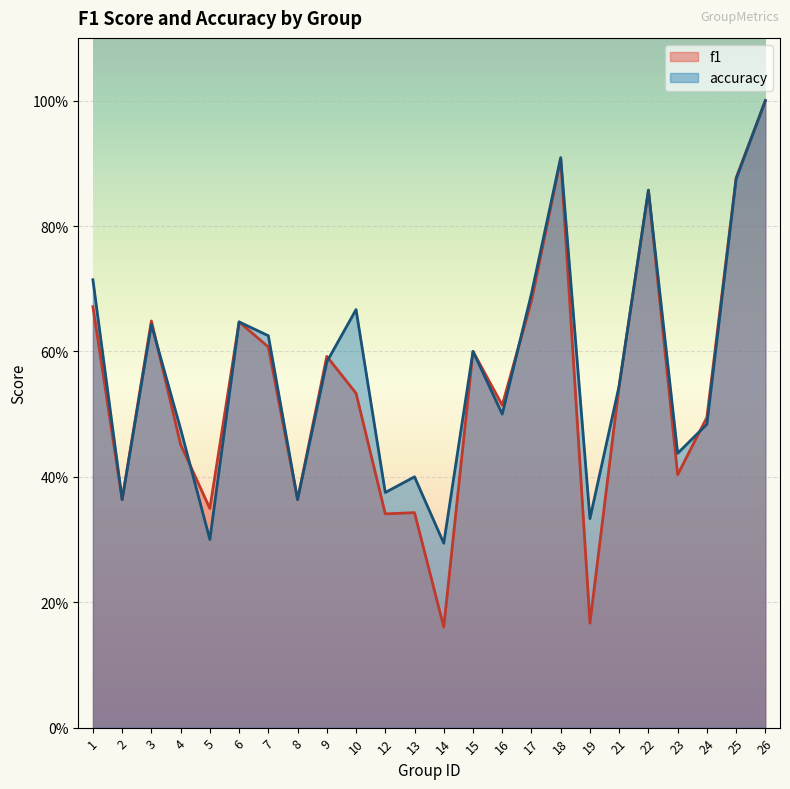

What is the difference between the maximum and minimum values in the f1 series?

0.8